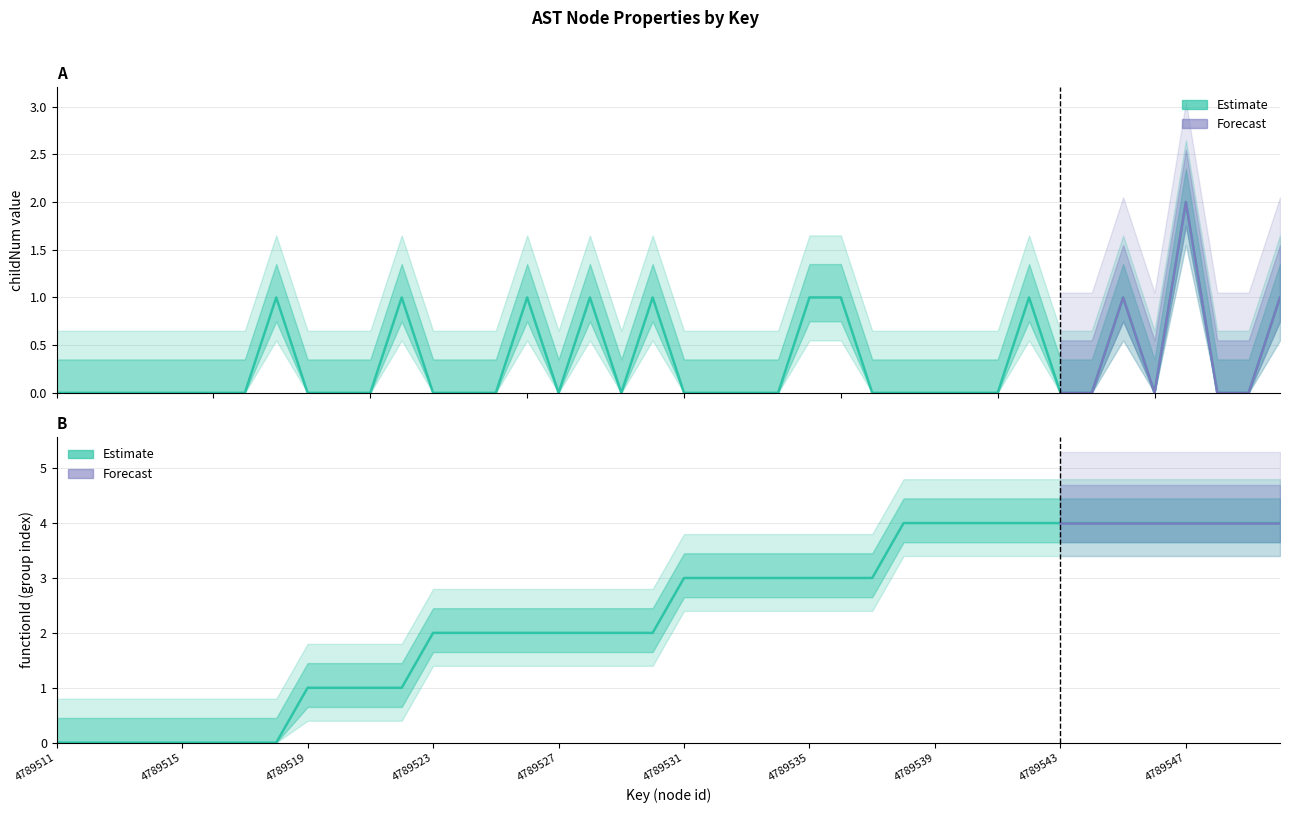

Which category has the lowest value in the childNum series?

4789511